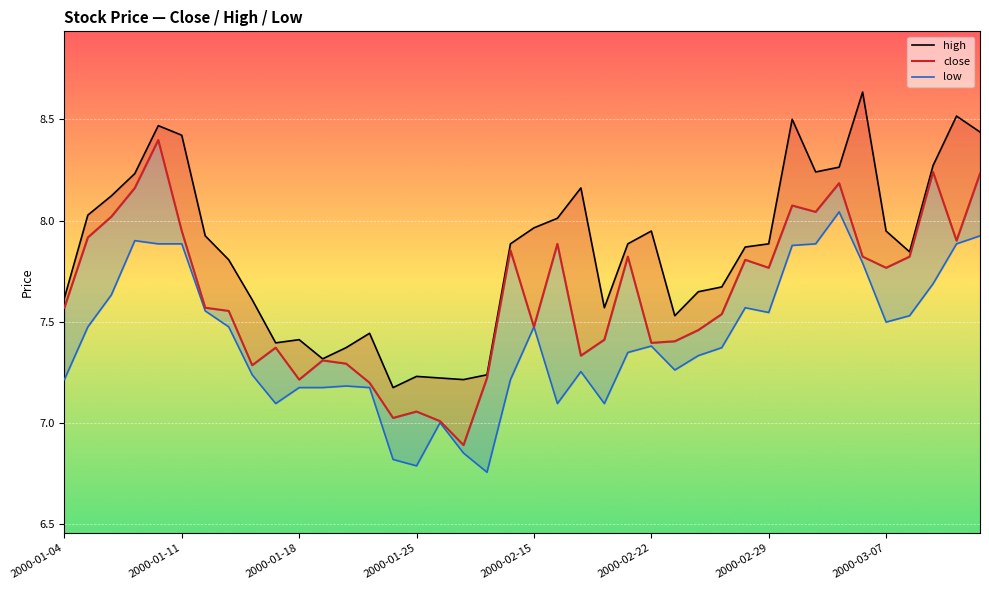

Reading left to right, what are all the values shown in this chart?

high: 7.6	8.0	8.1	8.2	8.5	8.4	7.9	7.8	7.6	7.4	7.4	7.3	7.4	7.4	7.2	7.2	7.2	7.2	7.2	7.9	8.0	8.0	8.2	7.6	7.9	7.9	7.5	7.6	7.7	7.9	7.9	8.5	8.2	8.3	8.6	7.9	7.8	8.3	8.5	8.4
close: 7.6	7.9	8.0	8.2	8.4	7.9	7.6	7.6	7.3	7.4	7.2	7.3	7.3	7.2	7.0	7.1	7.0	6.9	7.2	7.9	7.5	7.9	7.3	7.4	7.8	7.4	7.4	7.5	7.5	7.8	7.8	8.1	8.0	8.2	7.8	7.8	7.8	8.2	7.9	8.2
low: 7.2	7.5	7.6	7.9	7.9	7.9	7.6	7.5	7.2	7.1	7.2	7.2	7.2	7.2	6.8	6.8	7.0	6.9	6.8	7.2	7.5	7.1	7.3	7.1	7.3	7.4	7.3	7.3	7.4	7.6	7.5	7.9	7.9	8.0	7.8	7.5	7.5	7.7	7.9	7.9